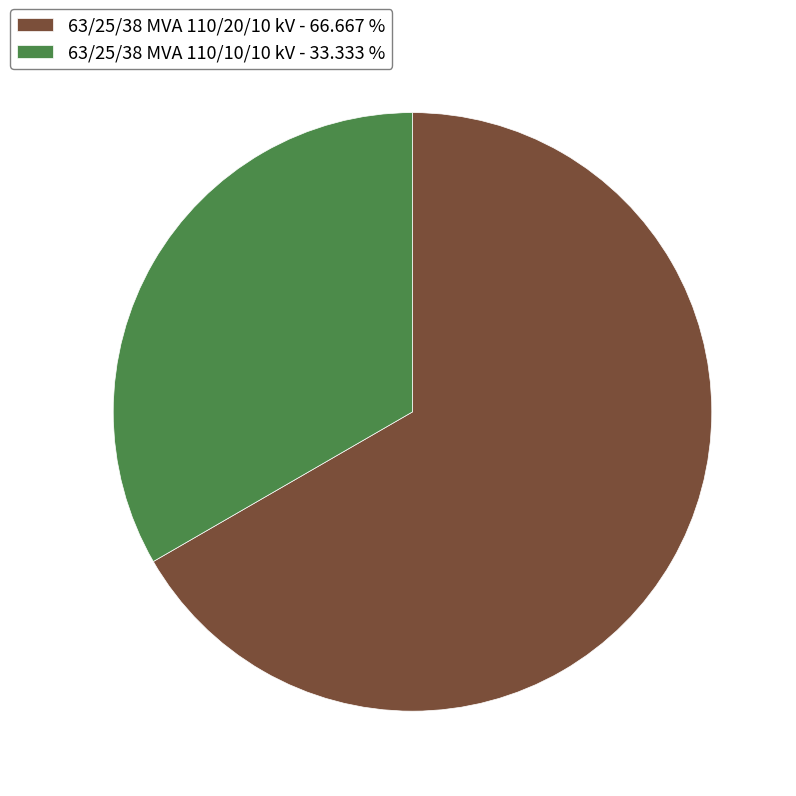

Approximately how many times larger is the value at 63/25/38 MVA 110/10/10 kV - 33.333 % compared to 63/25/38 MVA 110/20/10 kV - 66.667 %?

0.5